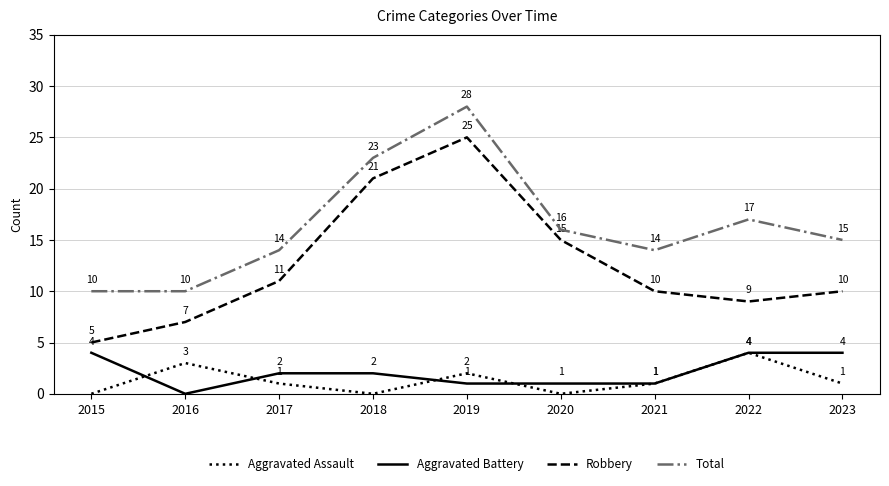

How many distinct data groups are displayed?

4